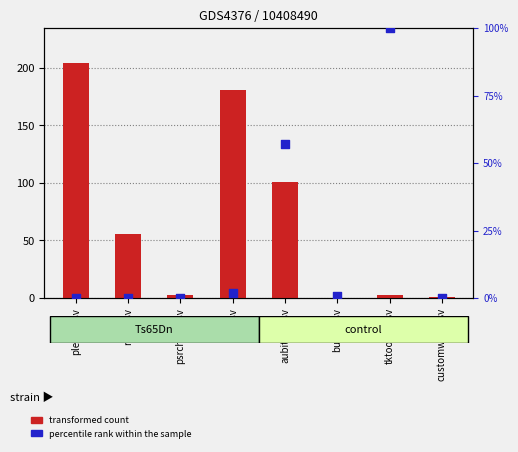

Which series reaches the minimum Y coordinate?

transformed count